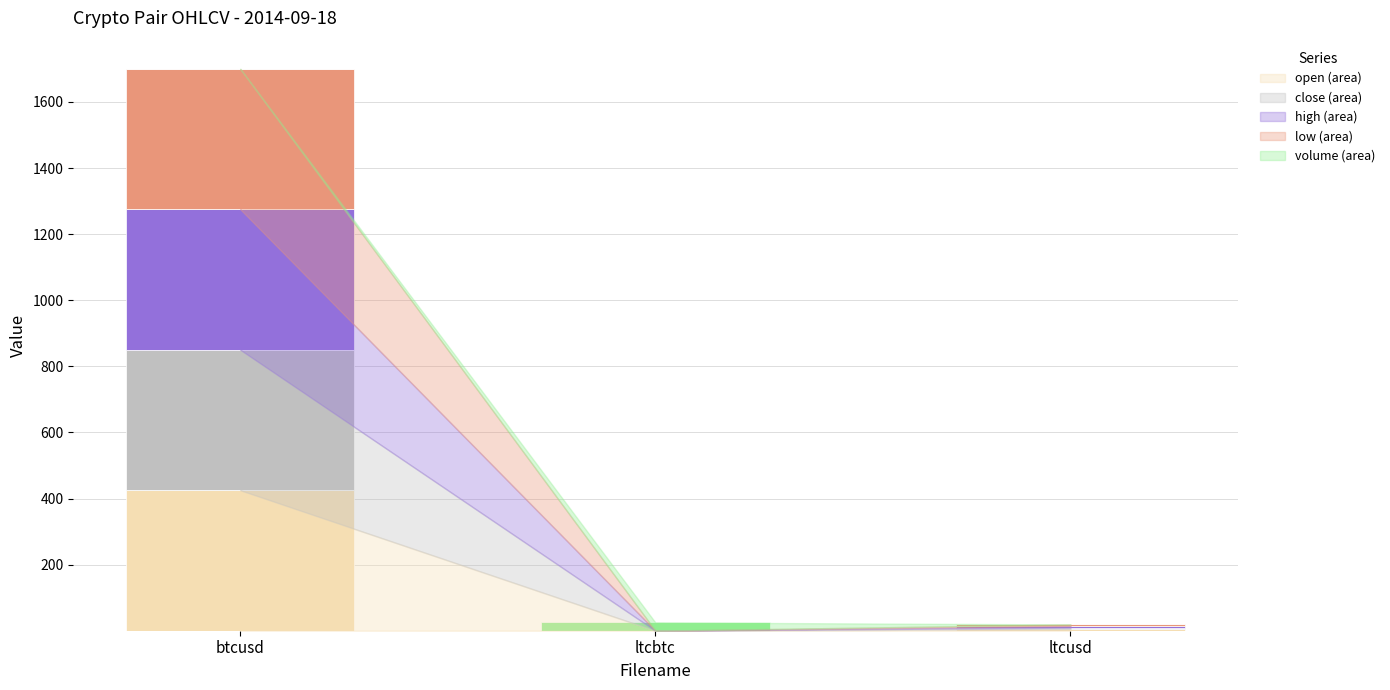

At which category is the sum across all series the highest?

btcusd